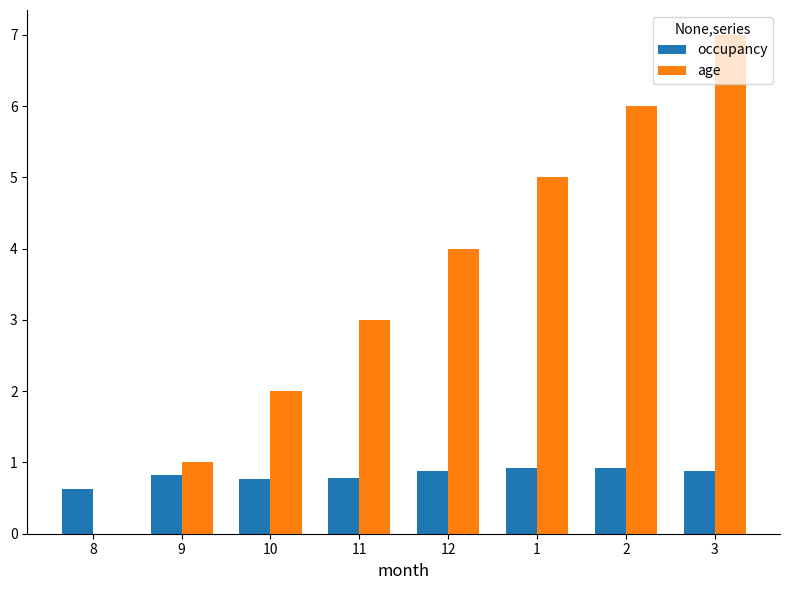

What is the maximum value for occupancy?

0.9